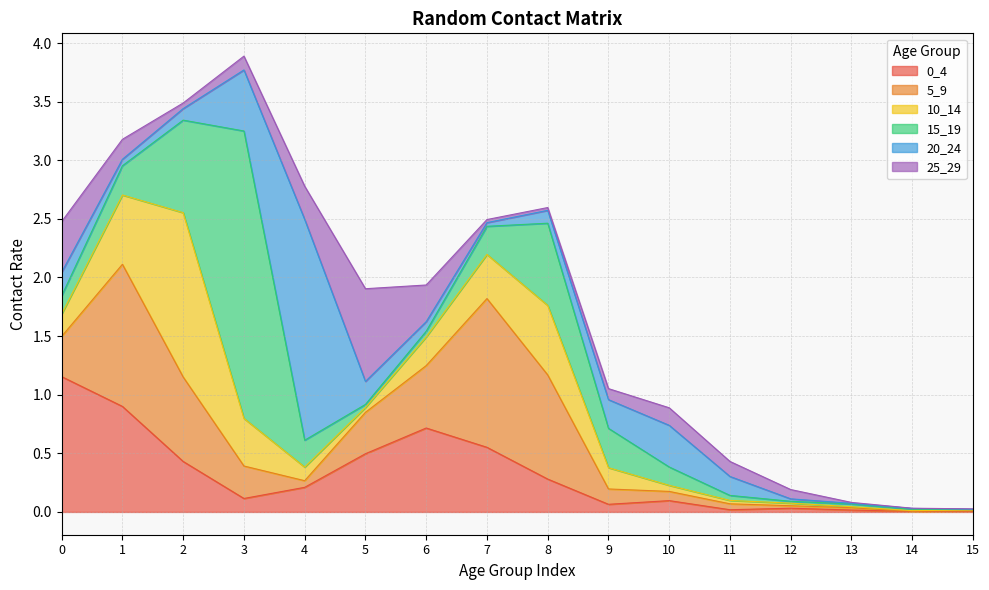

List the series in order of their peak value, lowest first.

25_29, 0_4, 5_9, 10_14, 20_24, 15_19